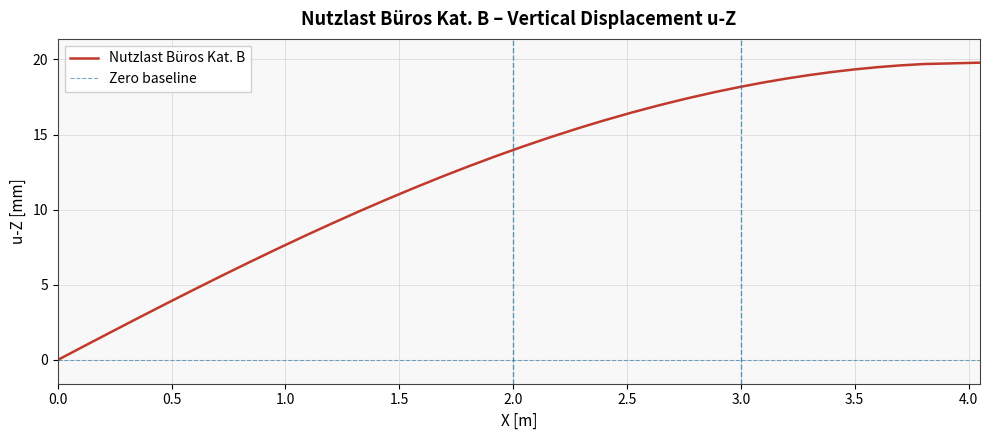

Approximately how many times larger is the value at 0.5 compared to 2.0?

0.3